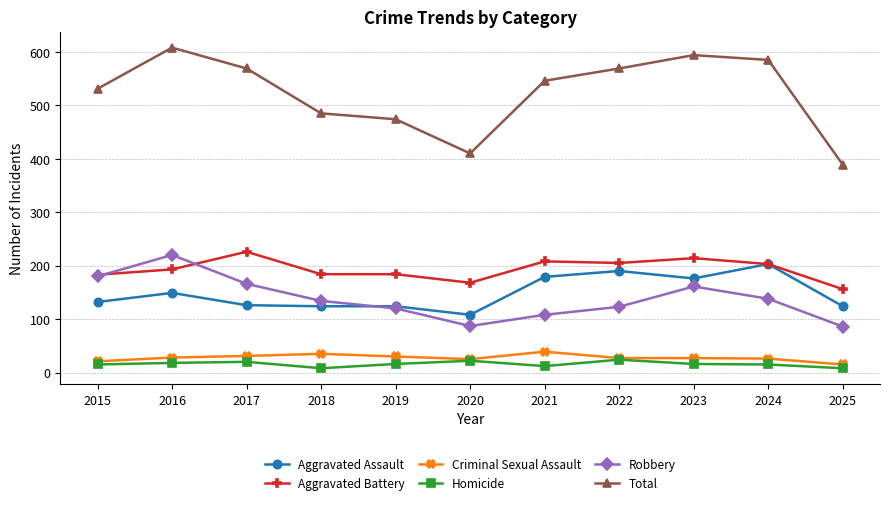

True or false: Robbery has a value of 87 at 2020.

True